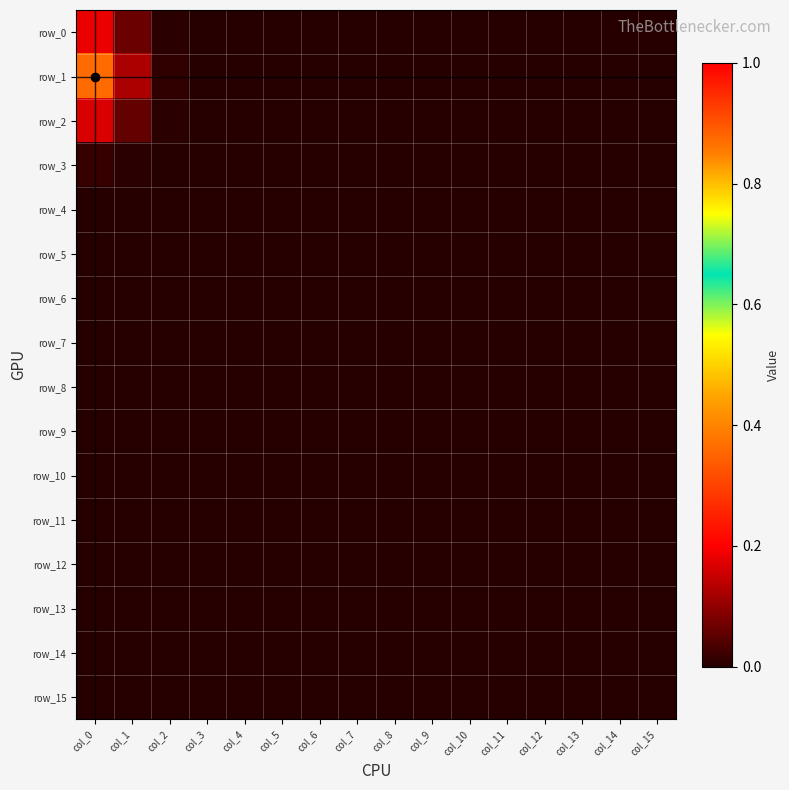

Which series has the largest total across all categories?

row_1